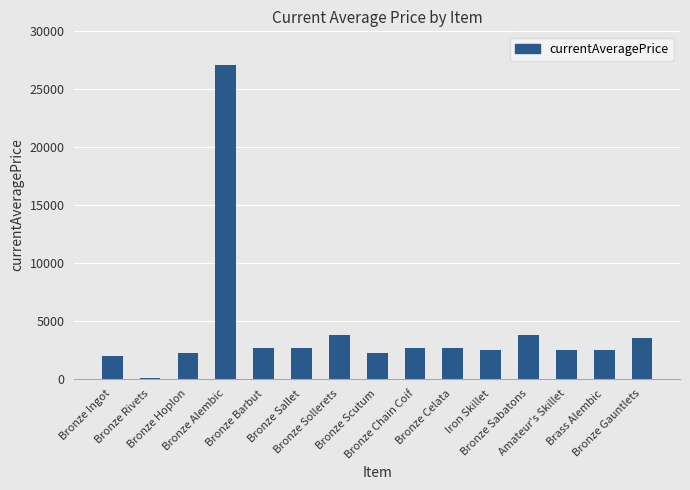

What is the ratio of the value at Bronze Sollerets to the value at Bronze Ingot?

2.0